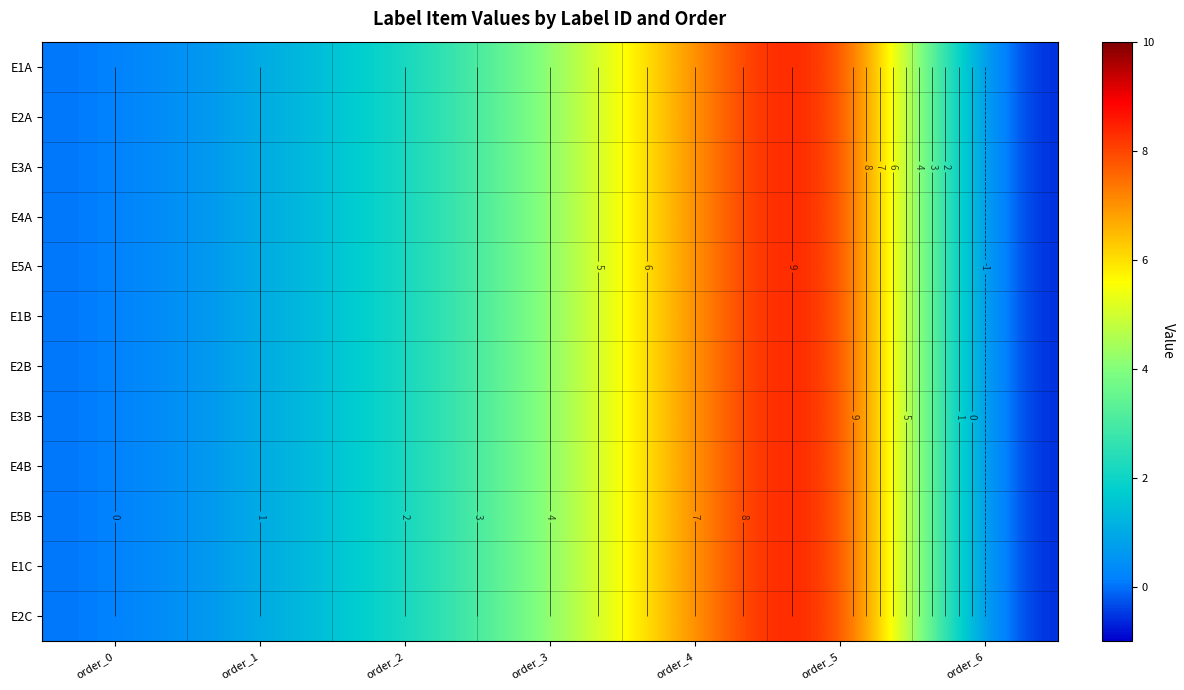

The value of E4B at order_3 is 3. True or false?

False